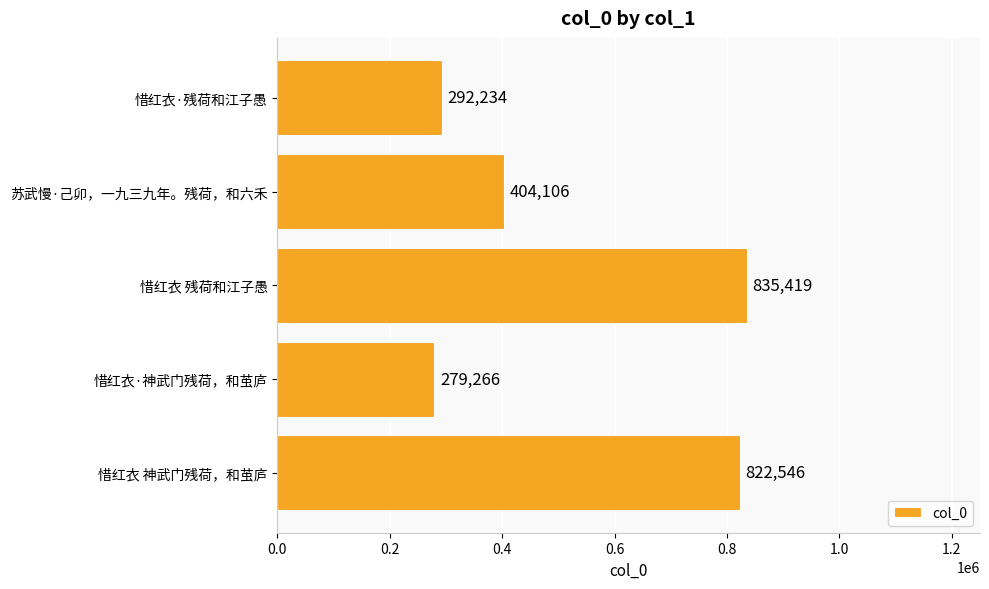

List the labels in order of value, smallest first.

惜红衣·神武门残荷，和茧庐, 惜红衣·残荷和江子愚, 苏武慢·己卯，一九三九年。残荷，和六禾, 惜红衣 神武门残荷，和茧庐, 惜红衣 残荷和江子愚